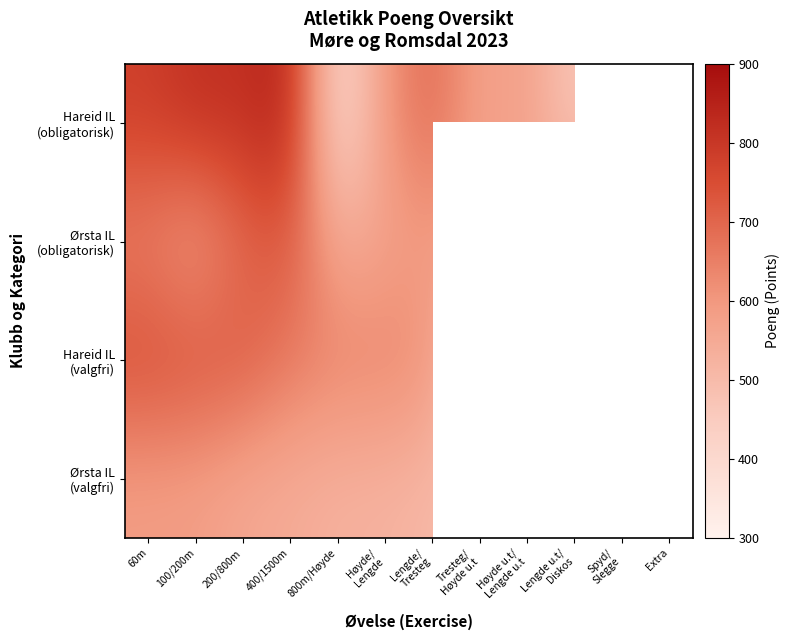

How many distinct data groups are displayed?

4